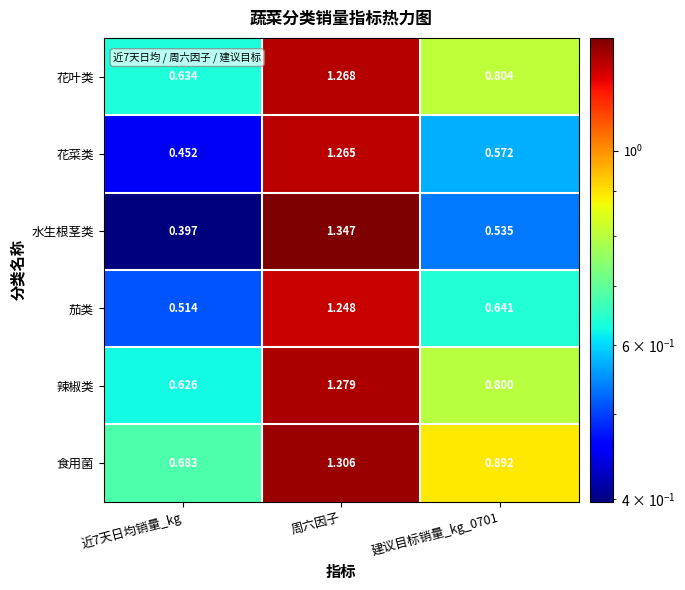

At which label does 茄类 reach its peak?

周六因子